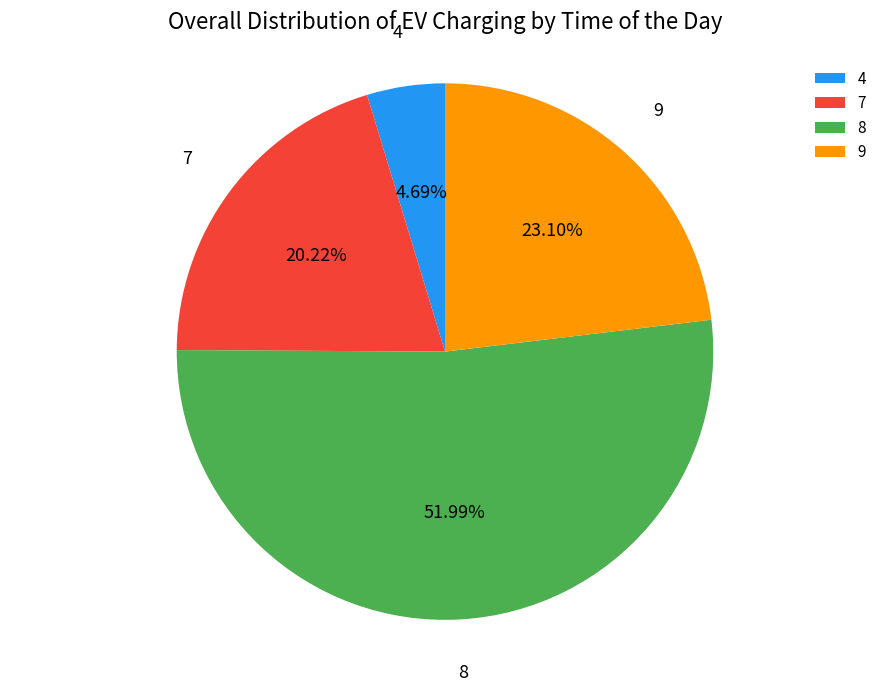

Does any single category account for the majority?

Yes